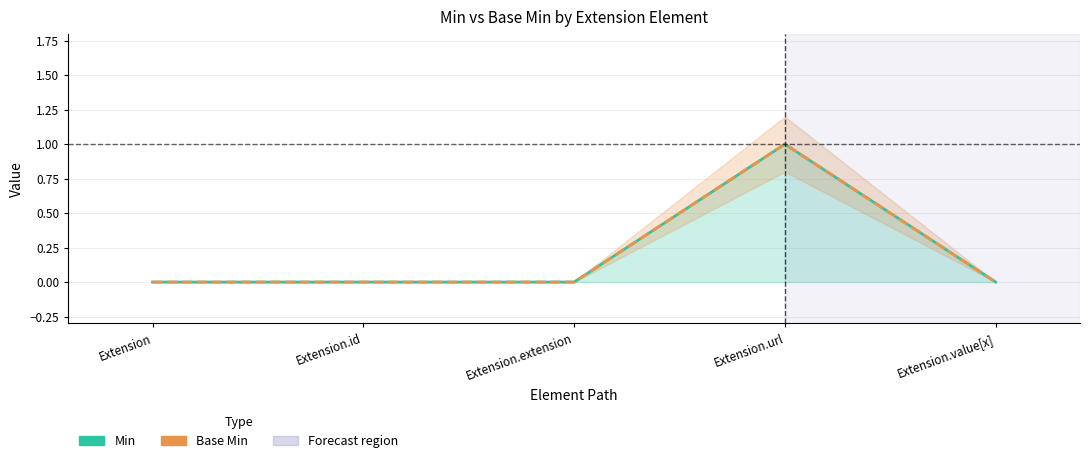

What are all the series names shown in the legend?

Min, Base Min